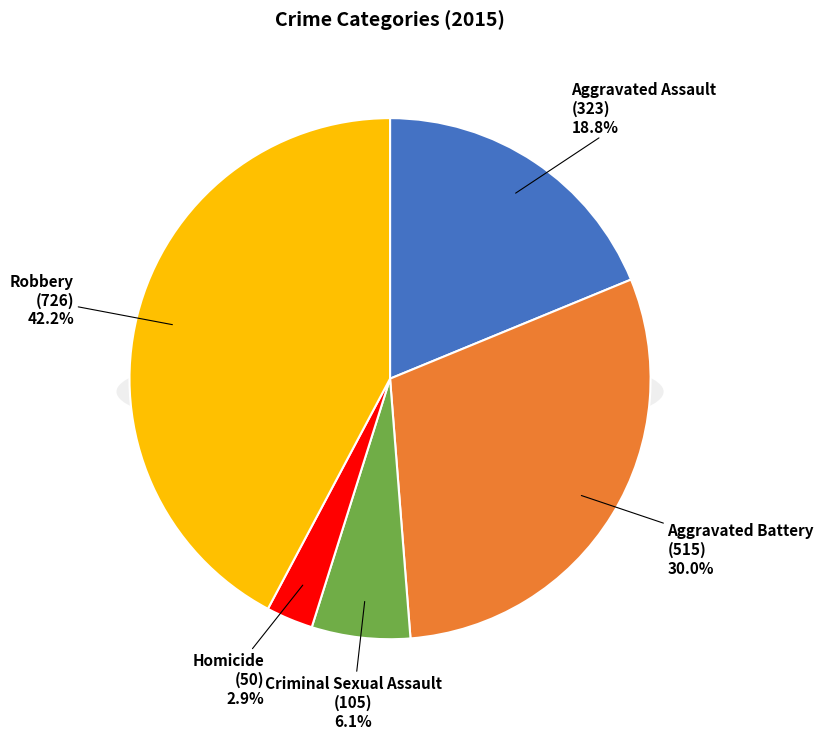

True or false: Aggravated Assault accounts for 6% of the total.

False